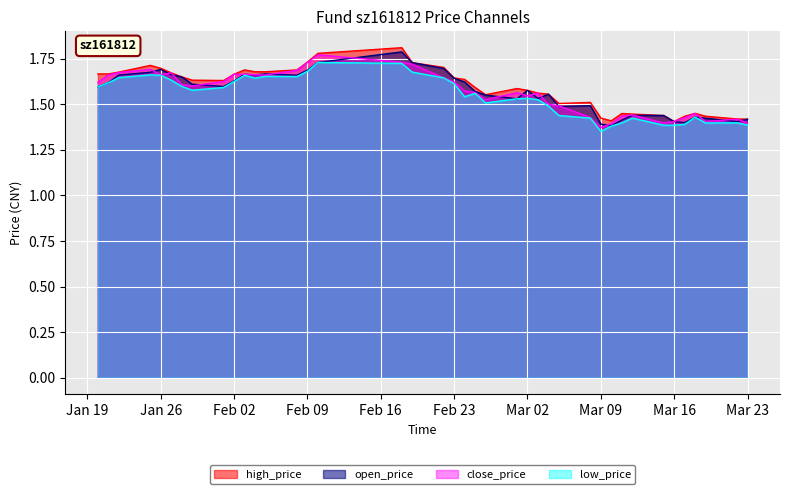

True or false: low and open intersect in this chart.

False